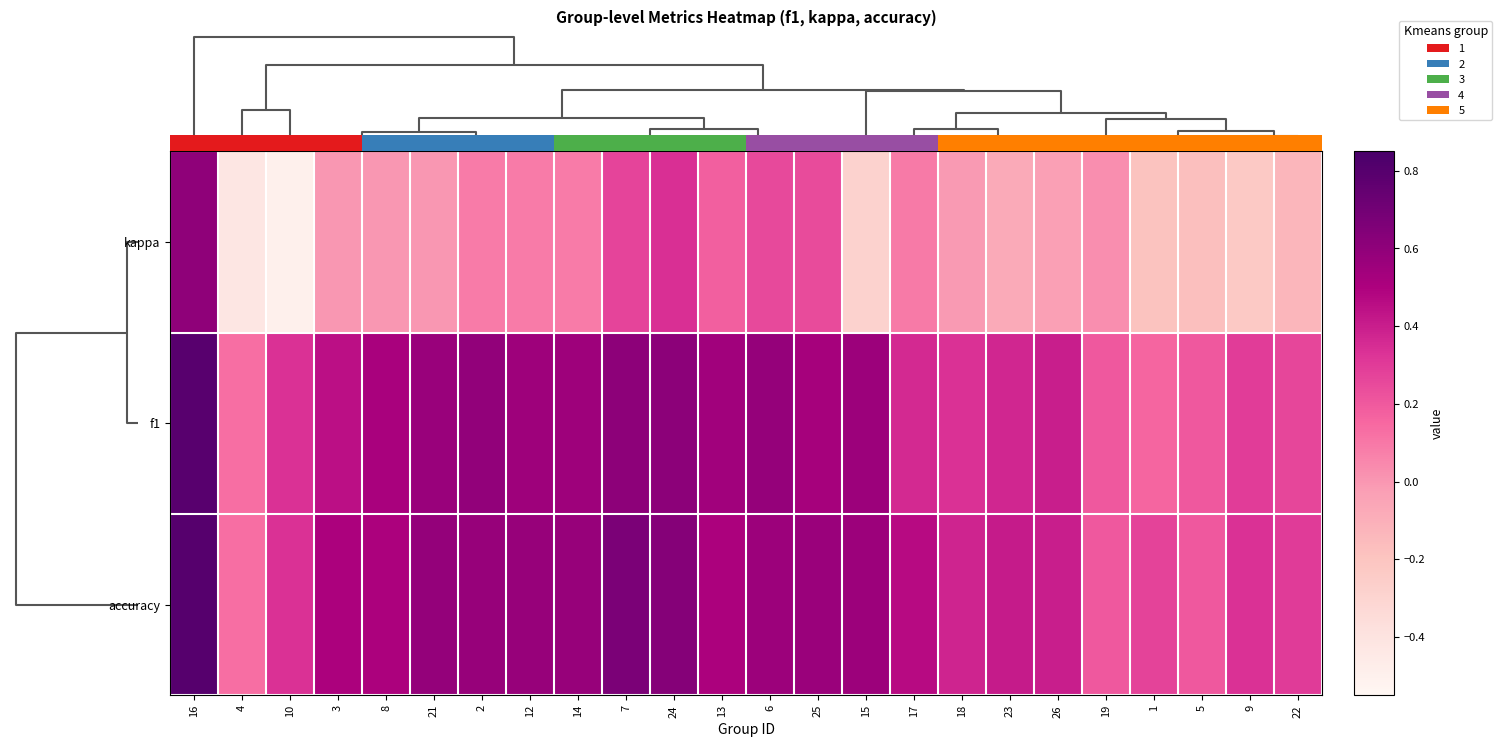

What is the total value across all series at 18?

0.7